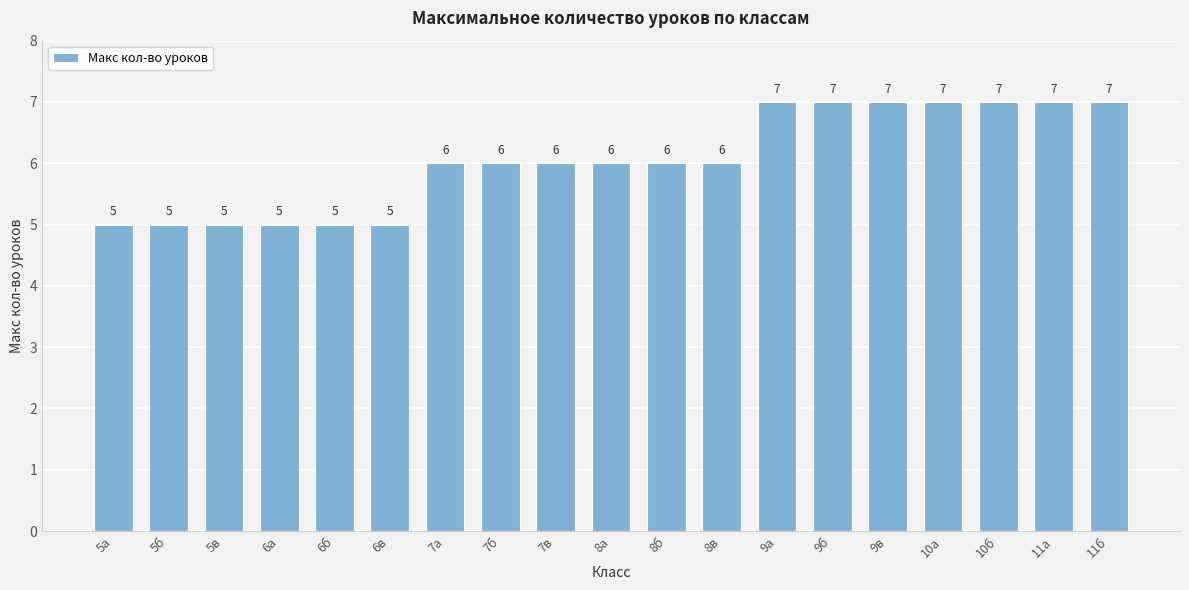

Reading left to right, what are all the values shown in this chart?

5	5	5	5	5	5	6	6	6	6	6	6	7	7	7	7	7	7	7